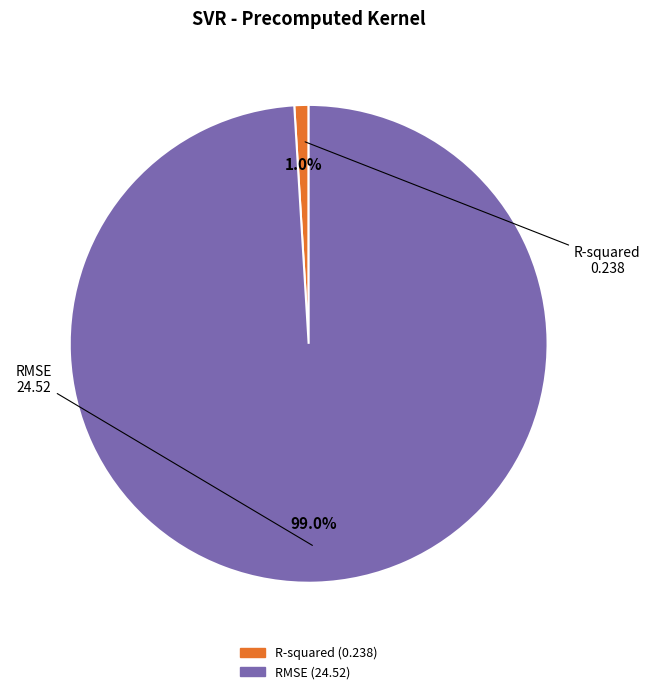

True or false: R-squared accounts for 11% of the total.

False